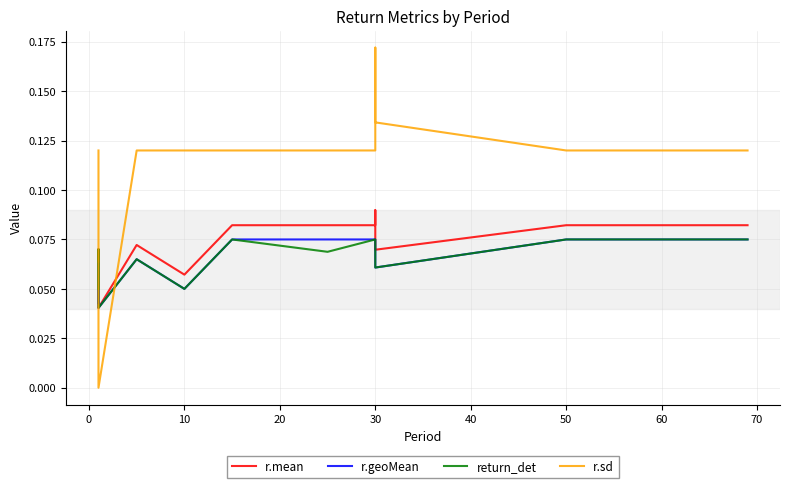

Which has a higher value, 70 or 30?

70